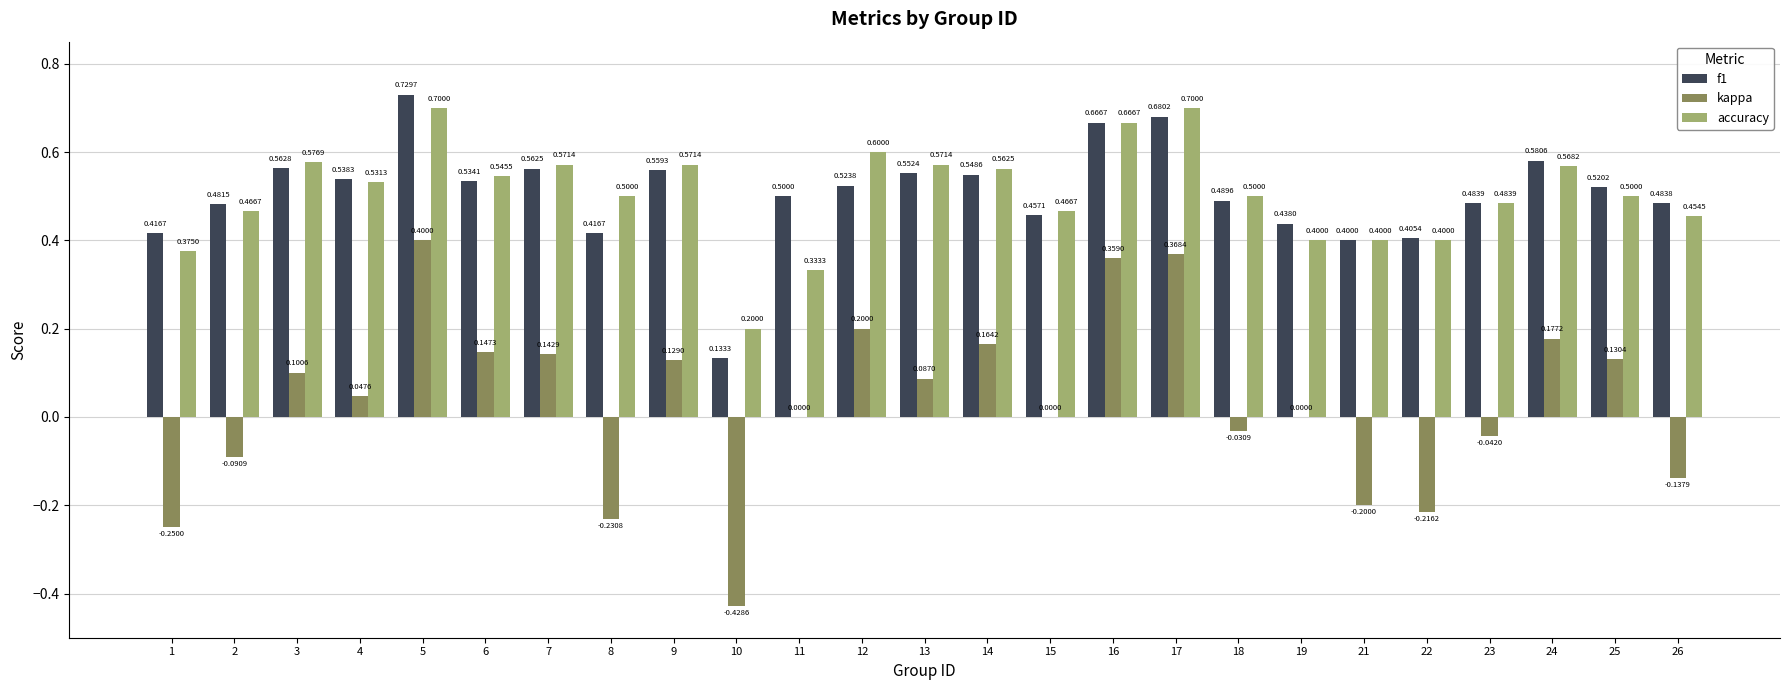

What is the sum of all kappa values?

0.8